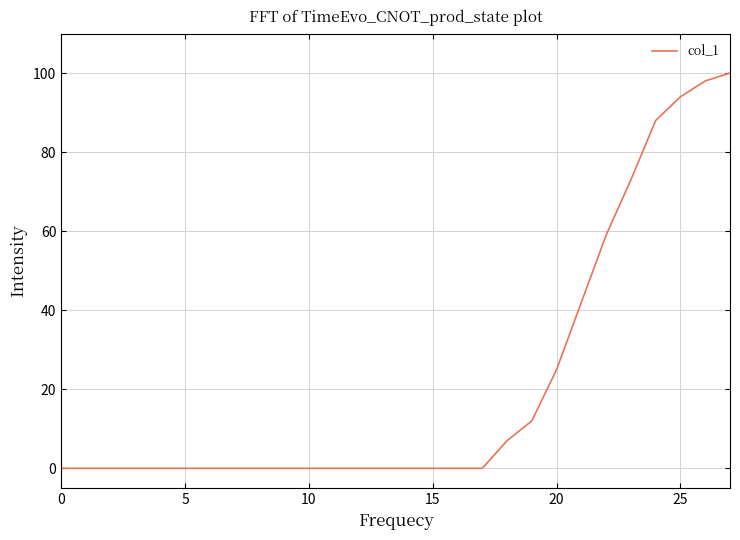

What is the difference between the maximum and minimum values?

100